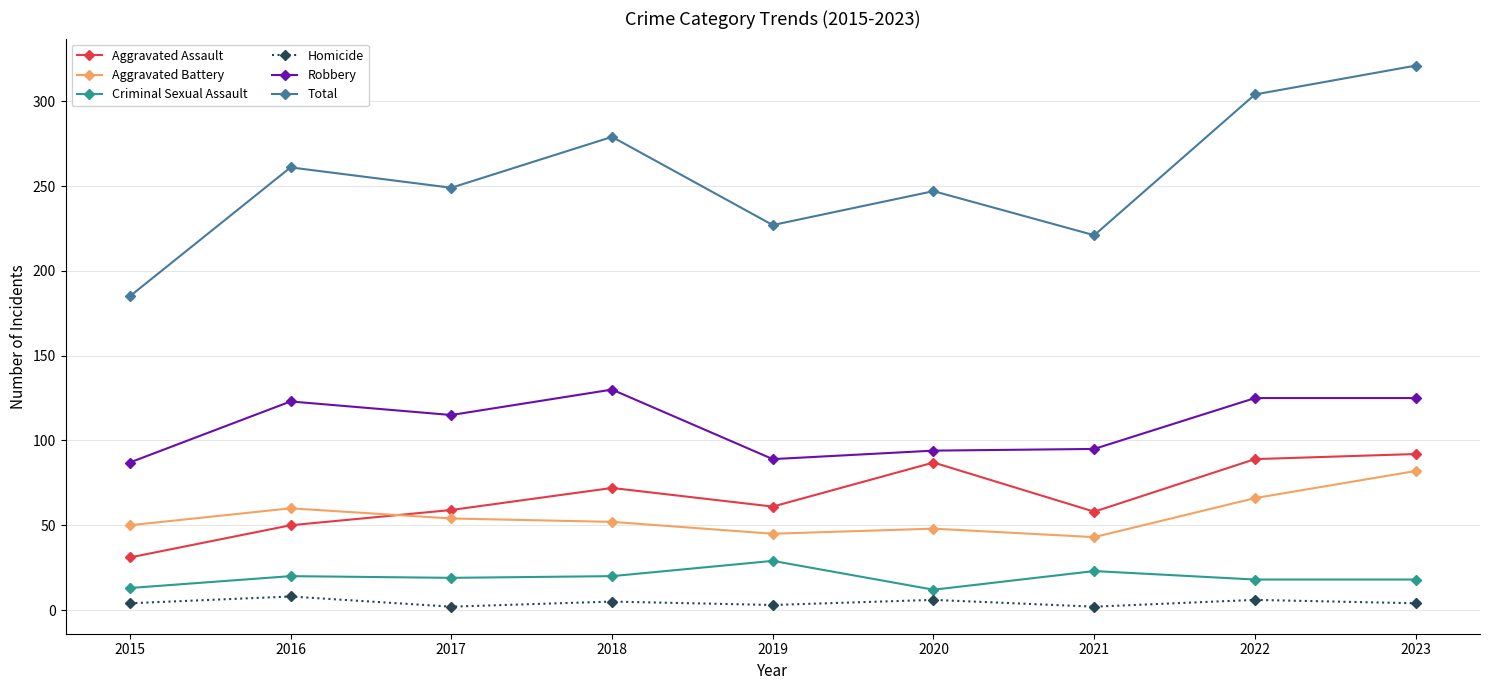

True or false: Criminal Sexual Assault and Robbery intersect in this chart.

False